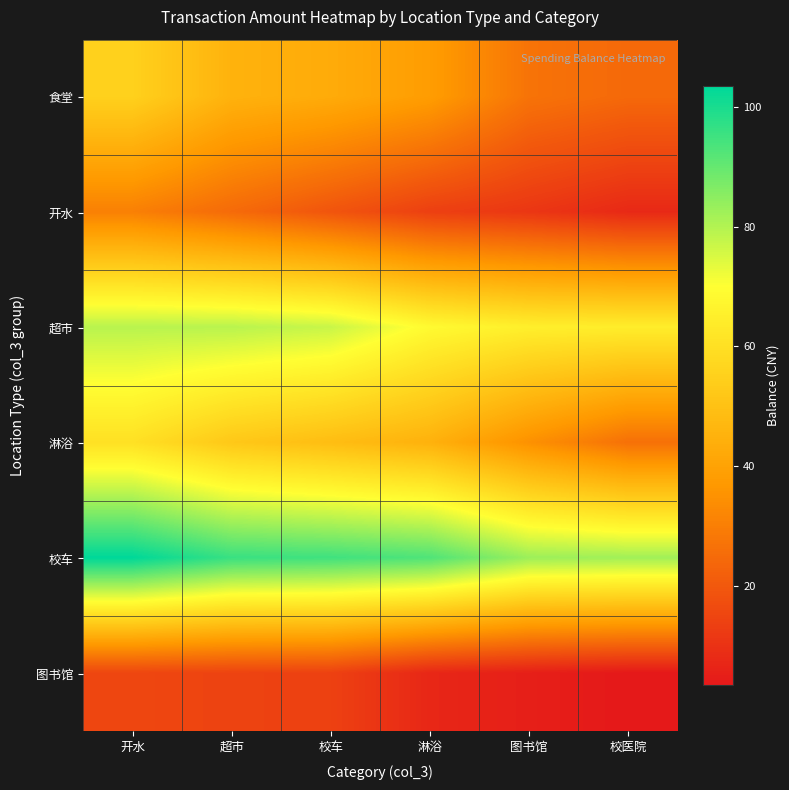

What is the difference between the highest and lowest values at 校车?

80.9